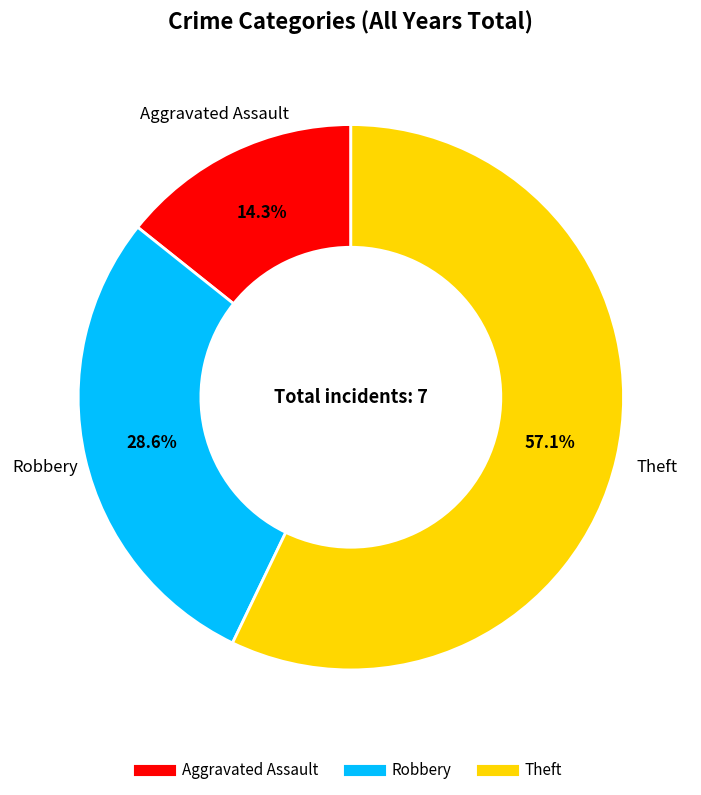

Does Robbery represent more than half of the total?

No